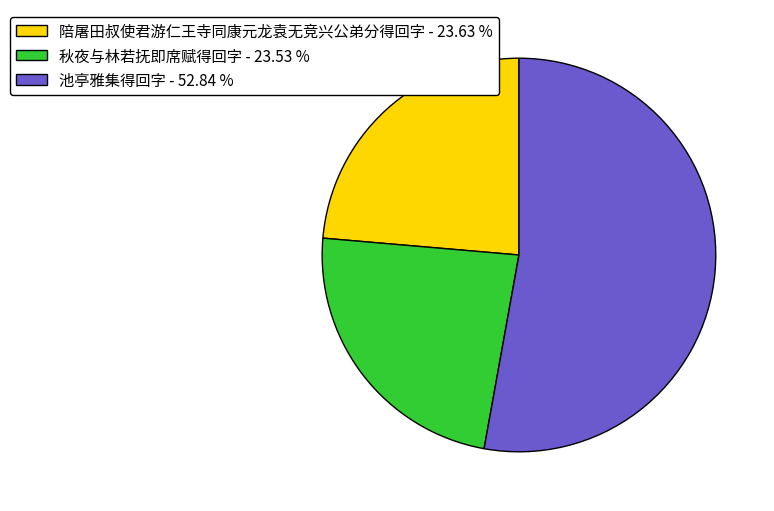

Which has a higher value, 池亭雅集得回字 - 52.84 % or 陪屠田叔使君游仁王寺同康元龙袁无竞兴公弟分得回字 - 23.63 %?

池亭雅集得回字 - 52.84 %